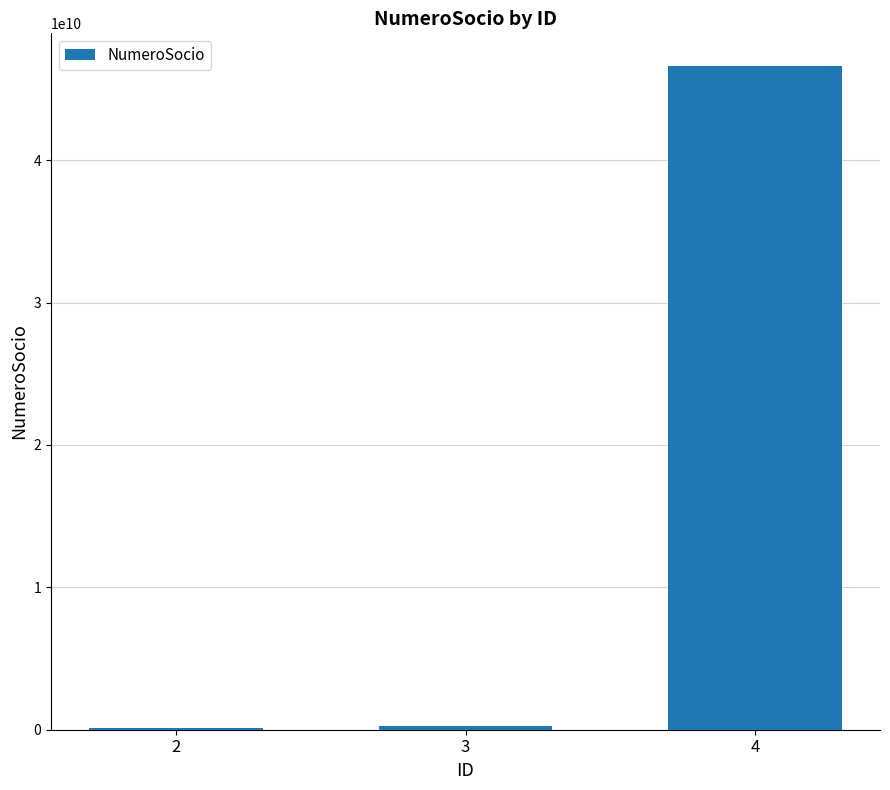

What is the approximate value at 4, to the nearest 10?

46578965430